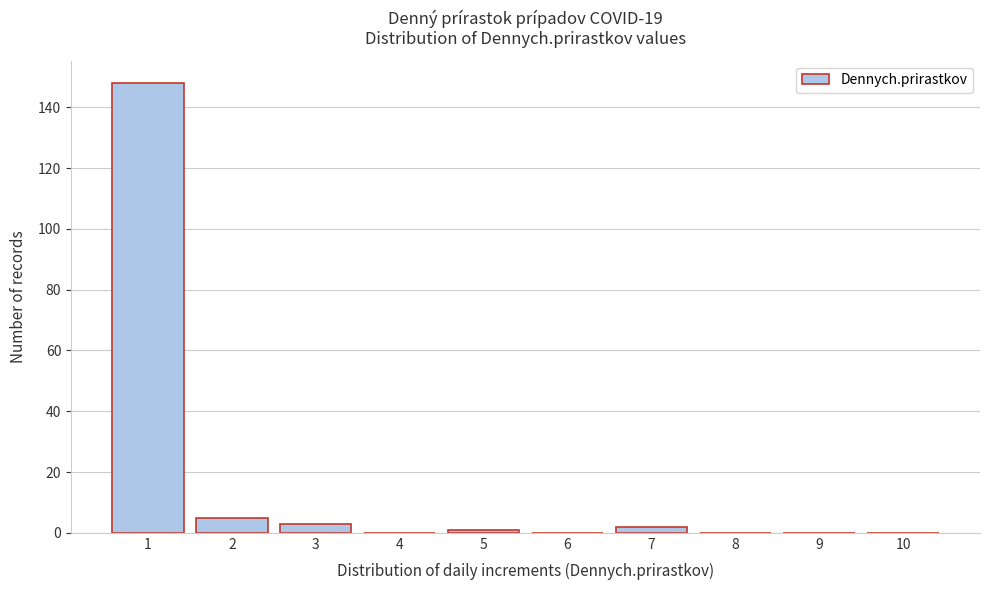

Reading left to right, list every bar in this chart as the range it spans on the x-axis followed by its height. The values are not printed on the chart, so give them approximately, as read against the axis.

0.5 to 1.5: 148
1.5 to 2.5: 6
2.5 to 3.5: 4
3.5 to 4.5: 0
4.5 to 5.5: under 2
5.5 to 6.5: 0
6.5 to 7.5: 2
7.5 to 8.5: 0
8.5 to 9.5: 0
9.5 to 10.5: 0